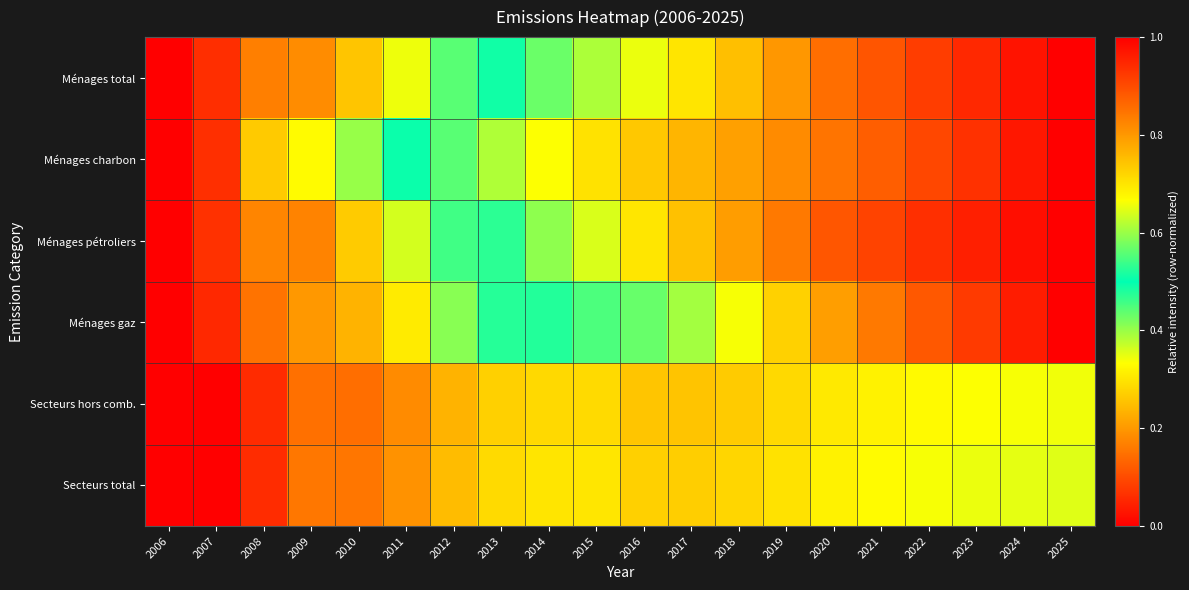

How many categories are shown in the chart?

20